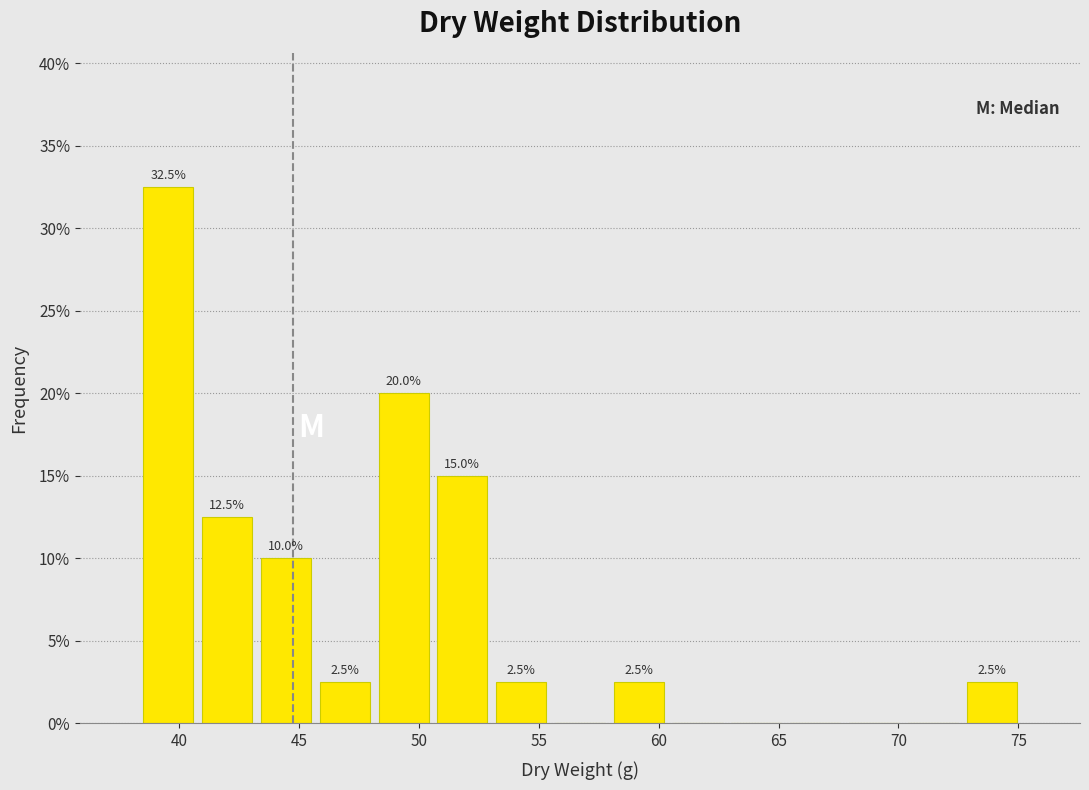

Over which range of the x-axis is the bar tallest?

38.5 to 41.0